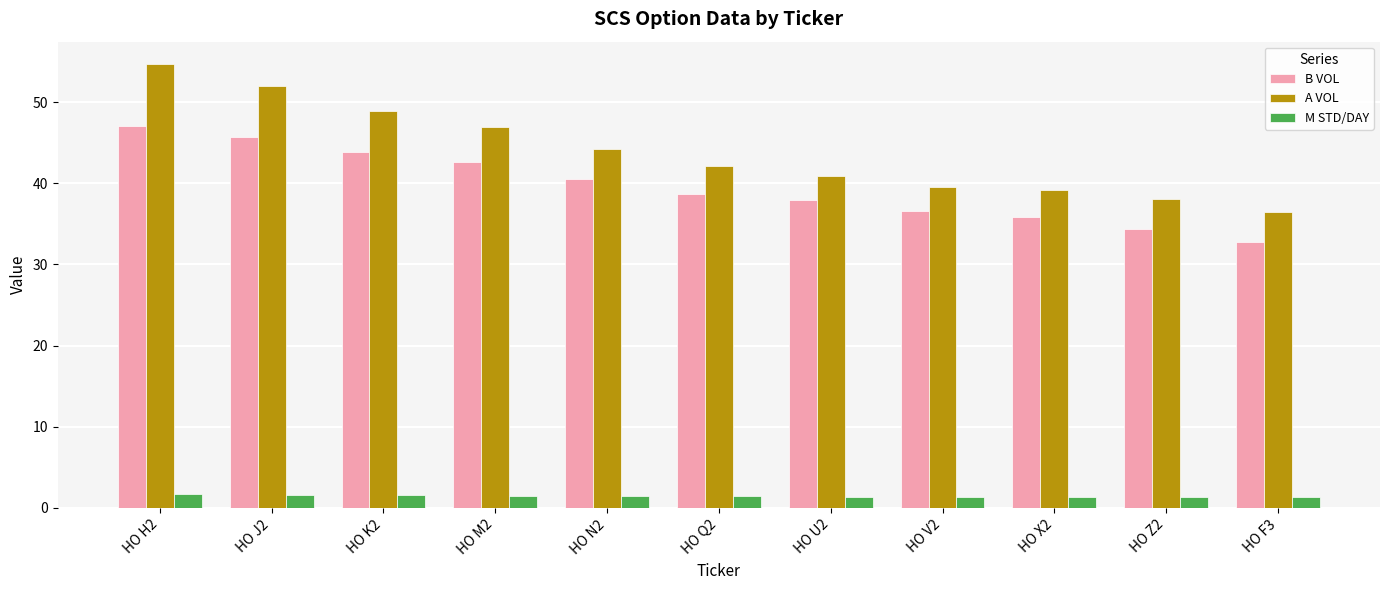

At which label does B VOL first exceed 38?

HO H2